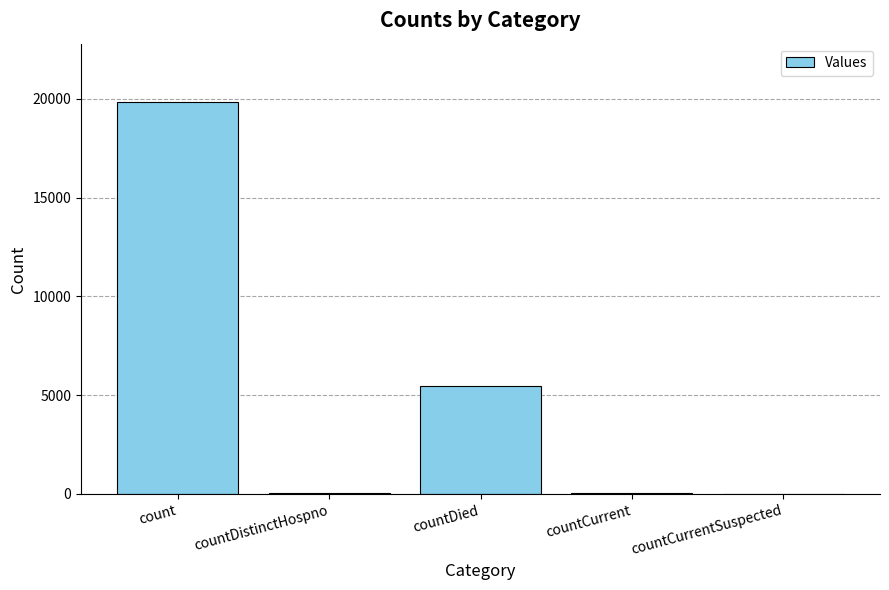

How many data points does each series have?

5